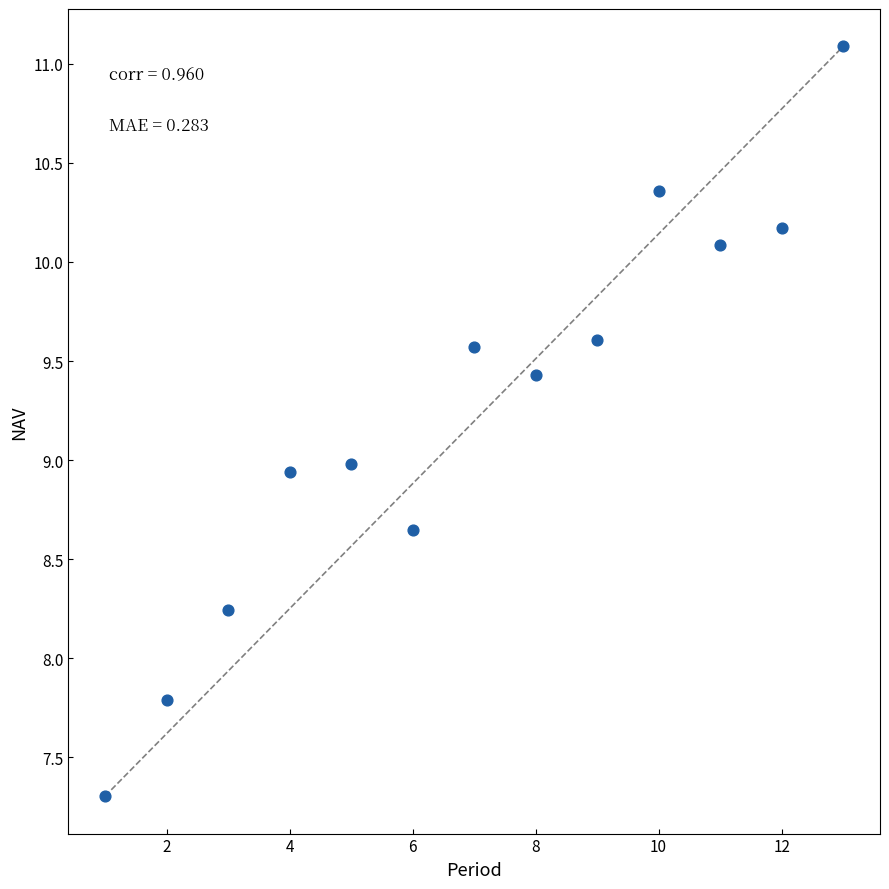

What is the range of Y values (max minus min)?

3.8